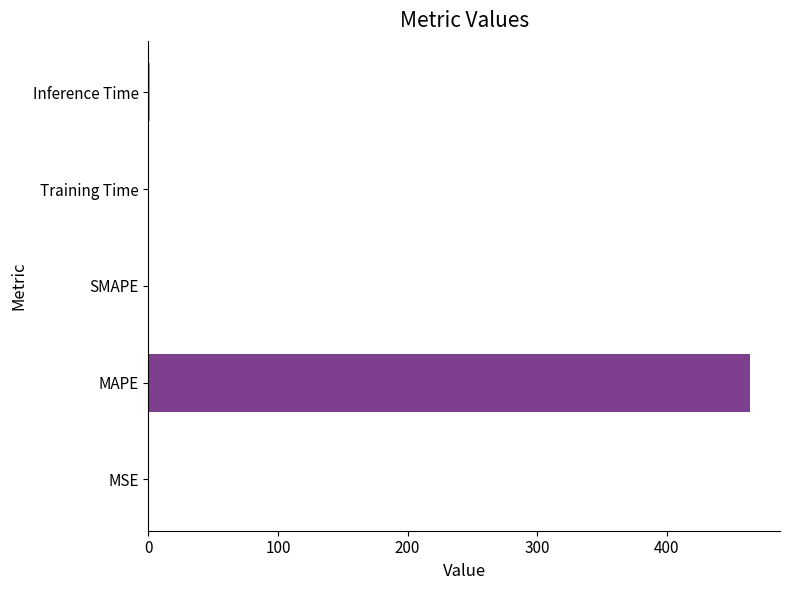

Read the value at MAPE.

464.0